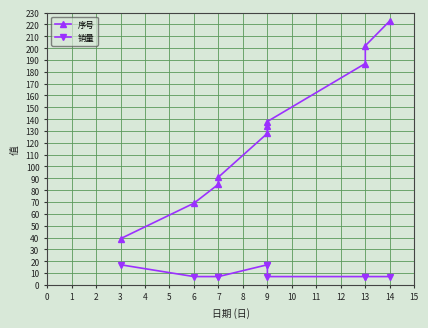

Is this an area chart (filled region under the line)?

No